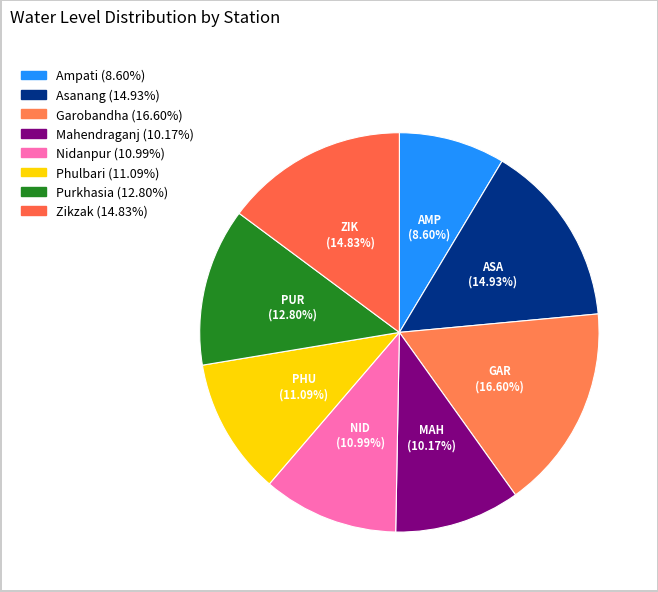

What percentage is NOT represented by Mahendraganj?

89.8%